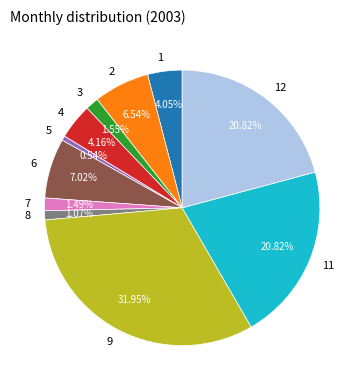

Is there any slice that represents more than half of the pie?

No